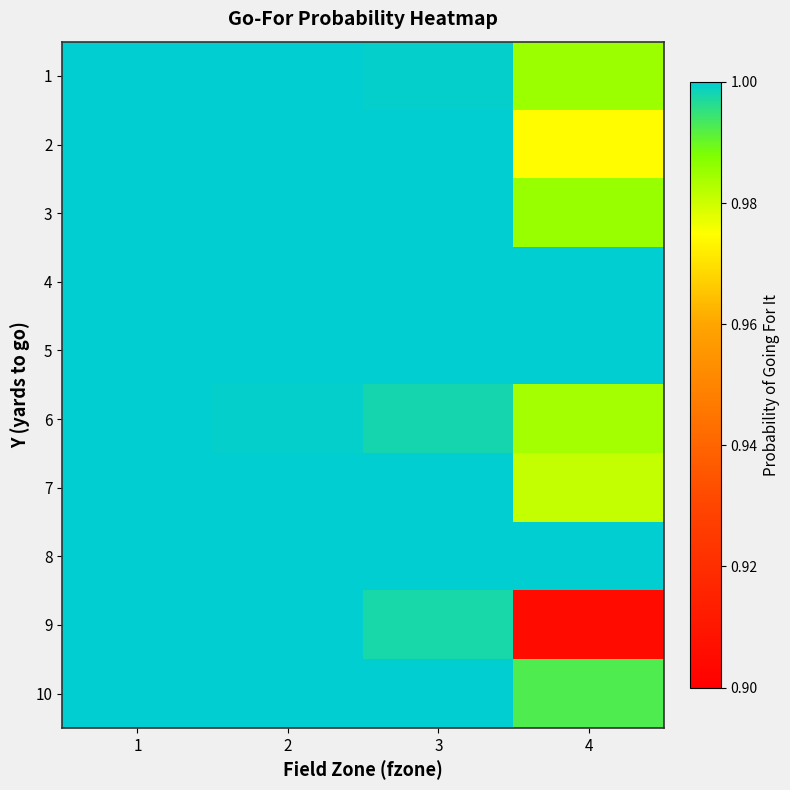

Reading left to right, list all the values displayed in this chart.

1: 1=1.0	2=1.0	3=1.0	4=1.0
2: 1=1.0	2=1.0	3=1.0	4=1.0
3: 1=1.0	2=1.0	3=1.0	4=1.0
4: 1=1.0	2=1.0	3=1.0	4=1.0
5: 1=1.0	2=1.0	3=1.0	4=1.0
6: 1=1.0	2=1.0	3=1.0	4=1.0
7: 1=1.0	2=1.0	3=1.0	4=1.0
8: 1=1.0	2=1.0	3=1.0	4=1.0
9: 1=1.0	2=1.0	3=1.0	4=0.9
10: 1=1.0	2=1.0	3=1.0	4=1.0